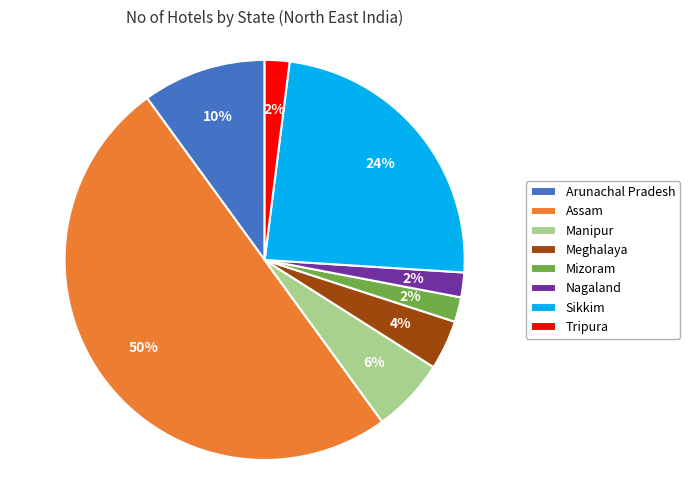

Count the number of slices in the pie.

8